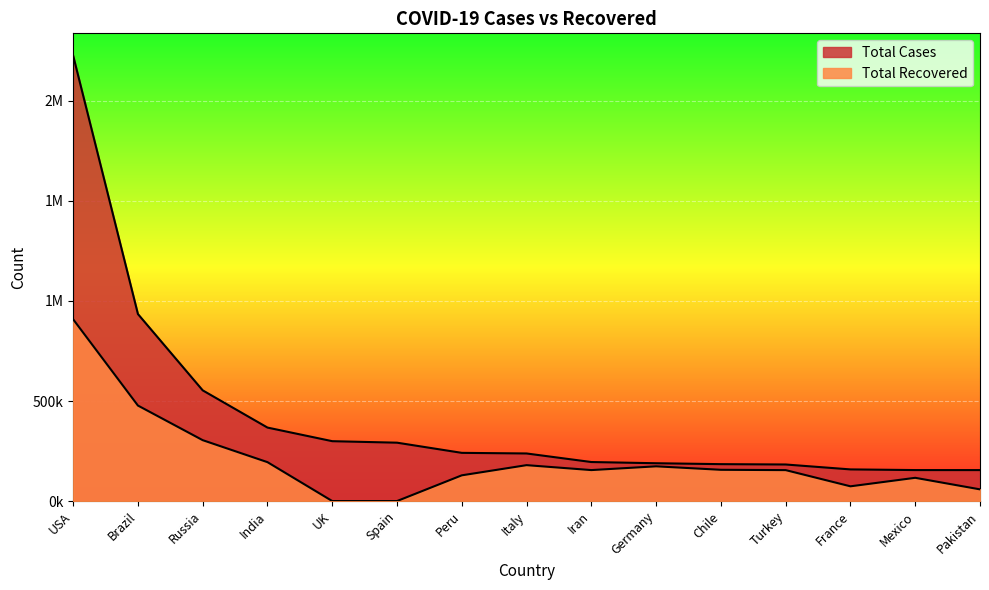

What is the value of the Total Recovered point at the 8th from the left?

179455